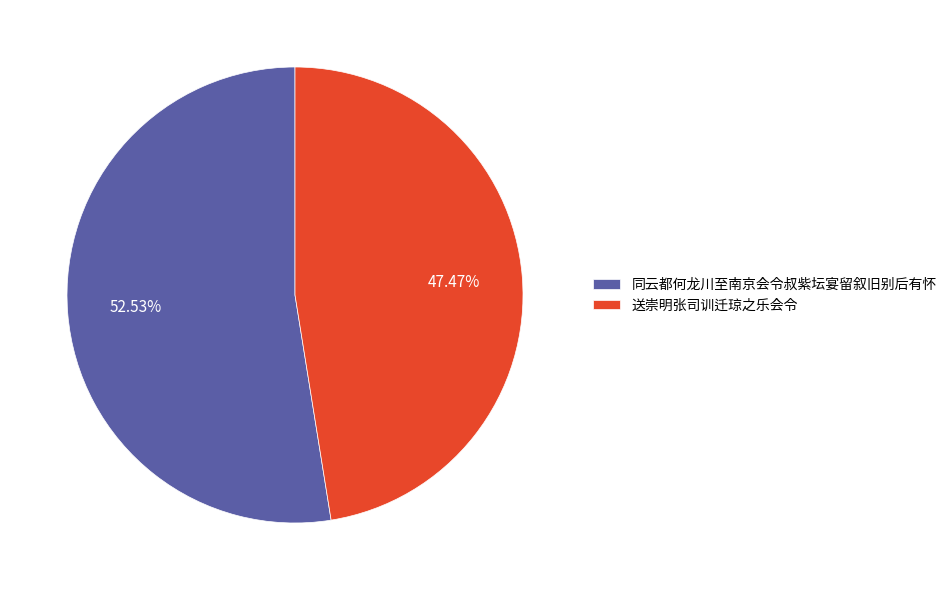

To the nearest percent, what is the difference between the 同云都何龙川至南京会令叔紫坛宴留叙旧别后有怀 and 送崇明张司训迁琼之乐会令 slice percentages?

5%